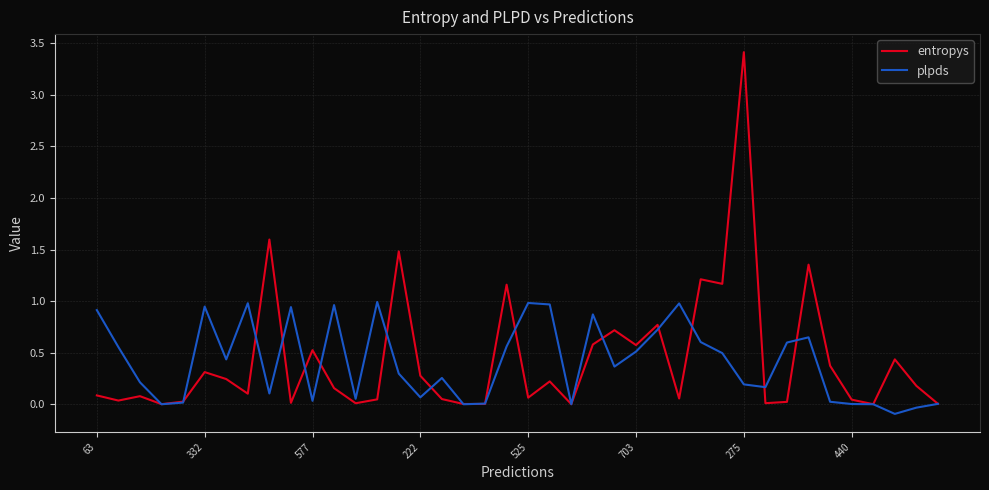

Which series has the largest range (max minus min)?

entropys